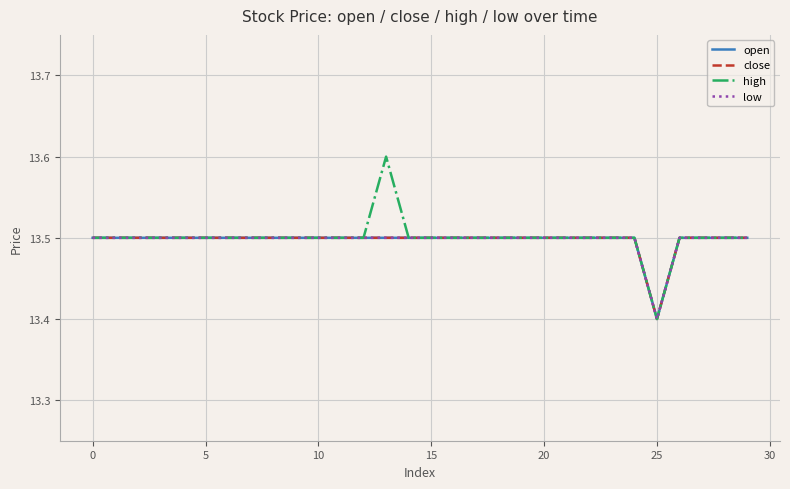

Does the chart display data point markers on the line(s)?

No